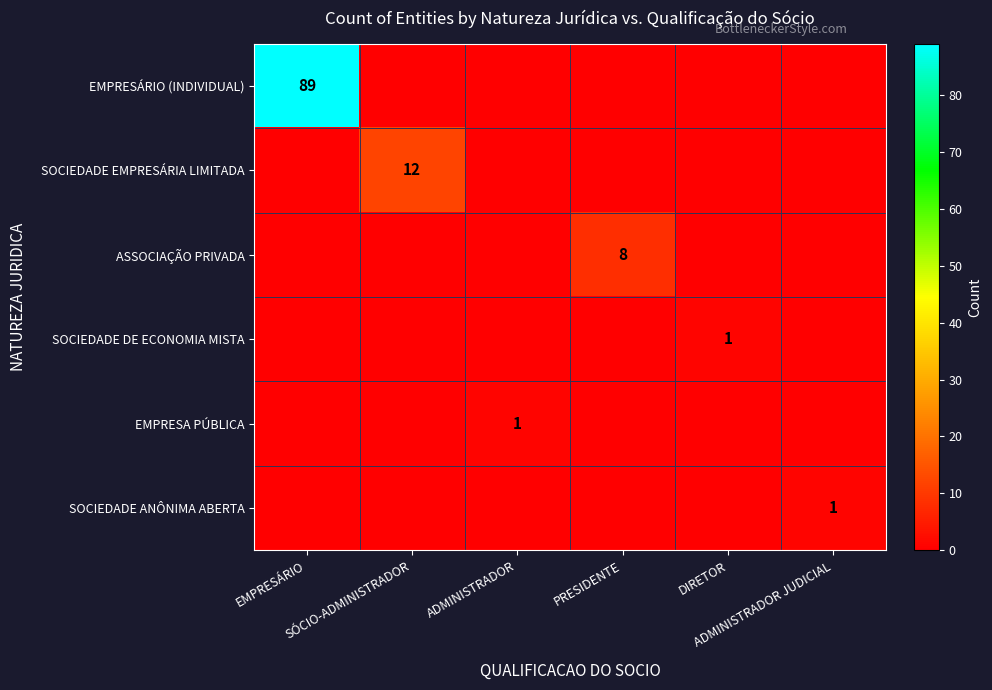

At PRESIDENTE, list the series in order from smallest to largest.

EMPRESÁRIO (INDIVIDUAL), SOCIEDADE EMPRESÁRIA LIMITADA, SOCIEDADE DE ECONOMIA MISTA, EMPRESA PÚBLICA, SOCIEDADE ANÔNIMA ABERTA, ASSOCIAÇÃO PRIVADA